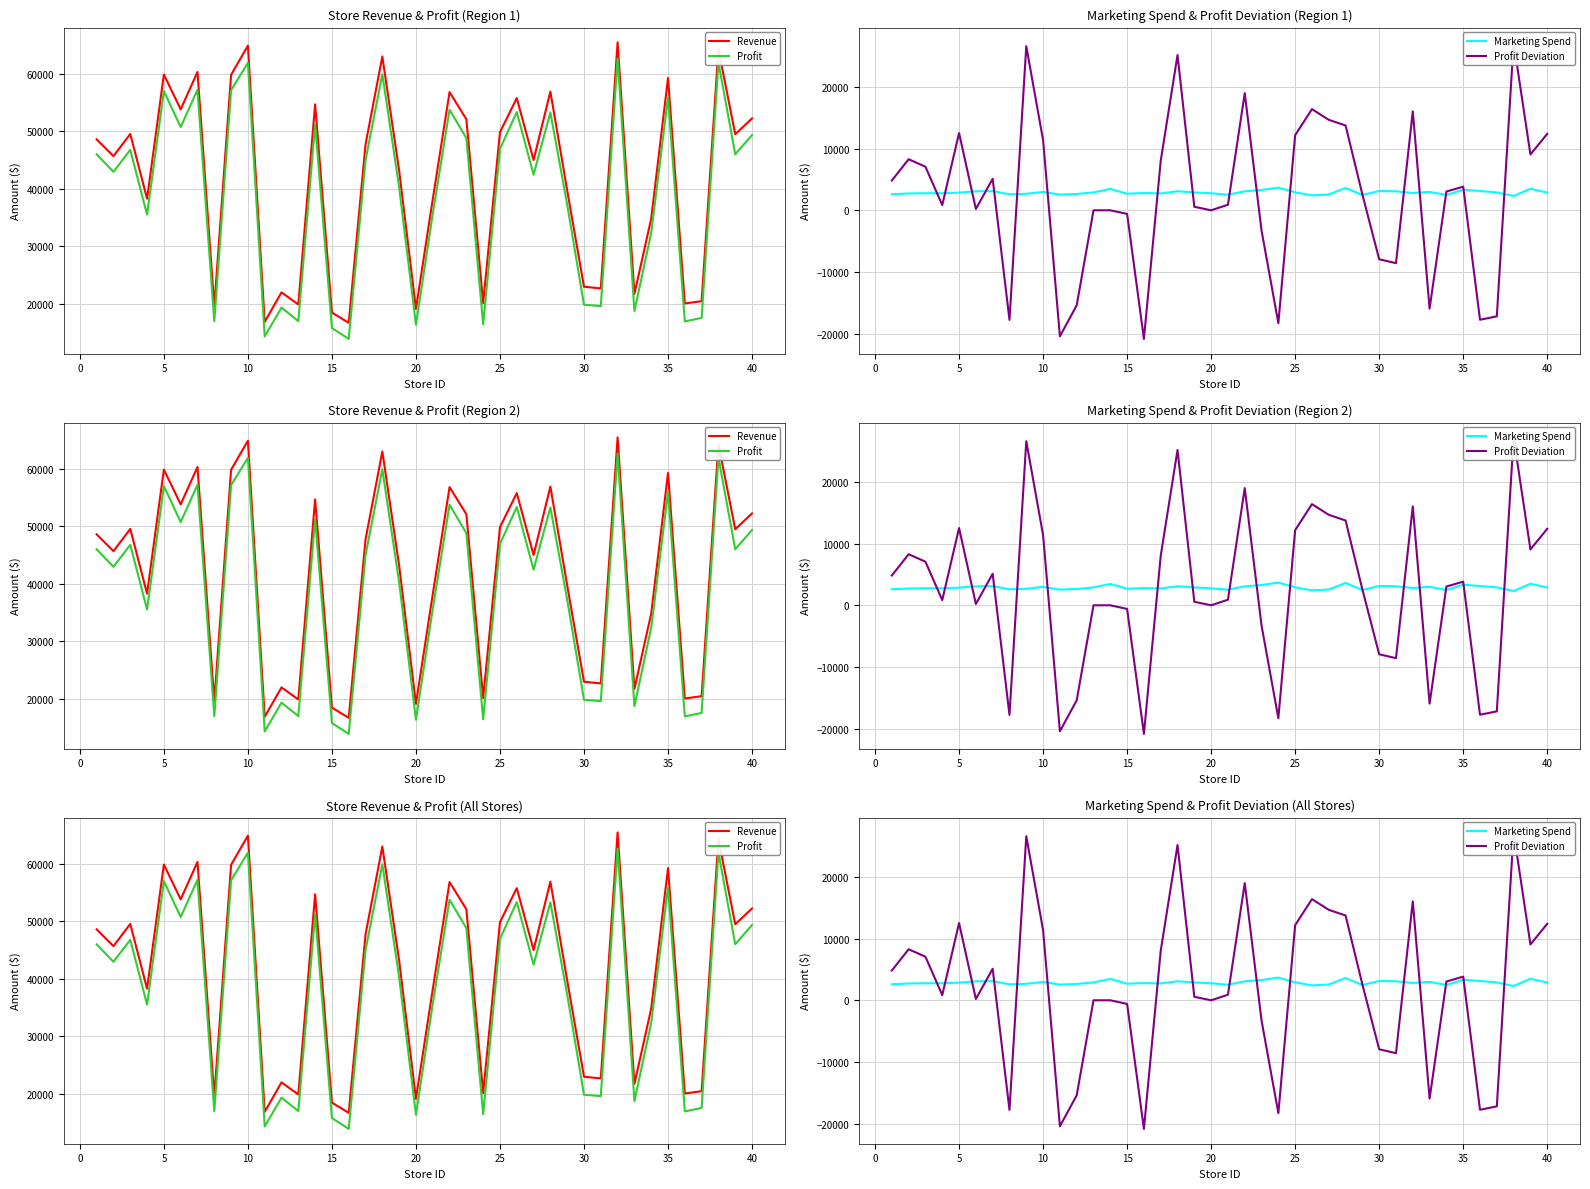

The Marketing Spend series shows 3110 at 25. True or false?

True